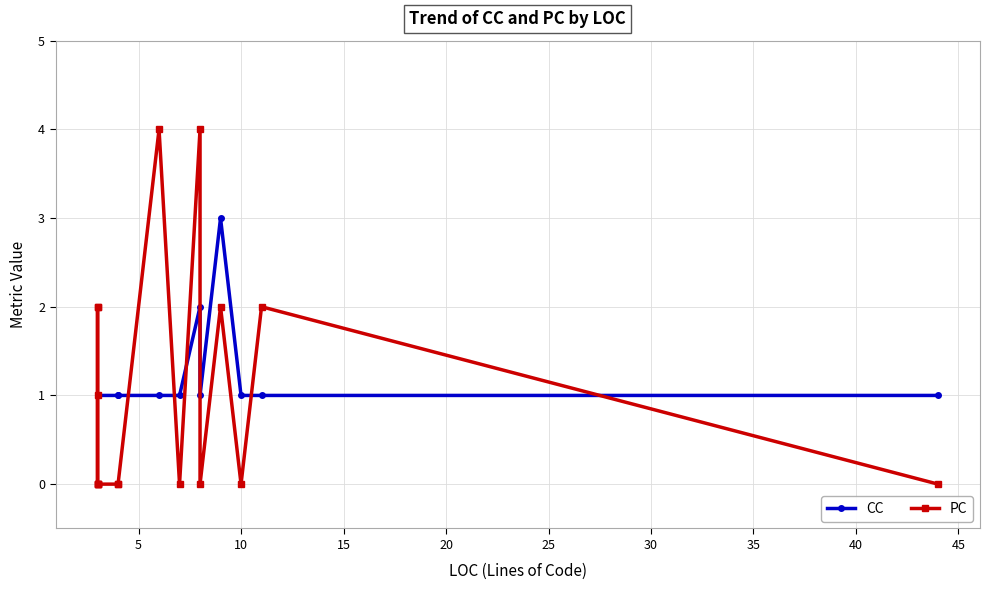

Rank the series by their maximum value, from highest to lowest.

PC, CC